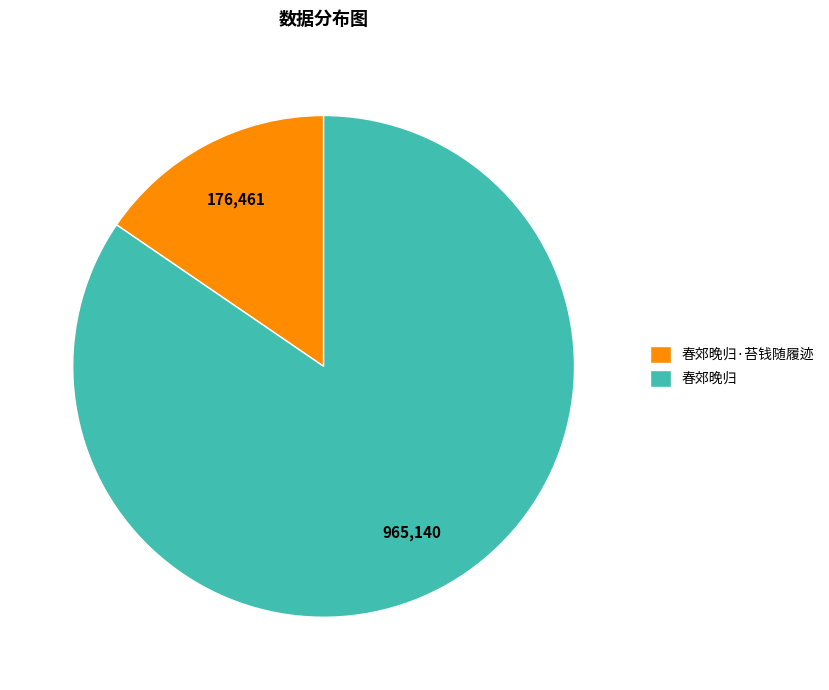

Which slice represents more than half of the pie?

春郊晚归